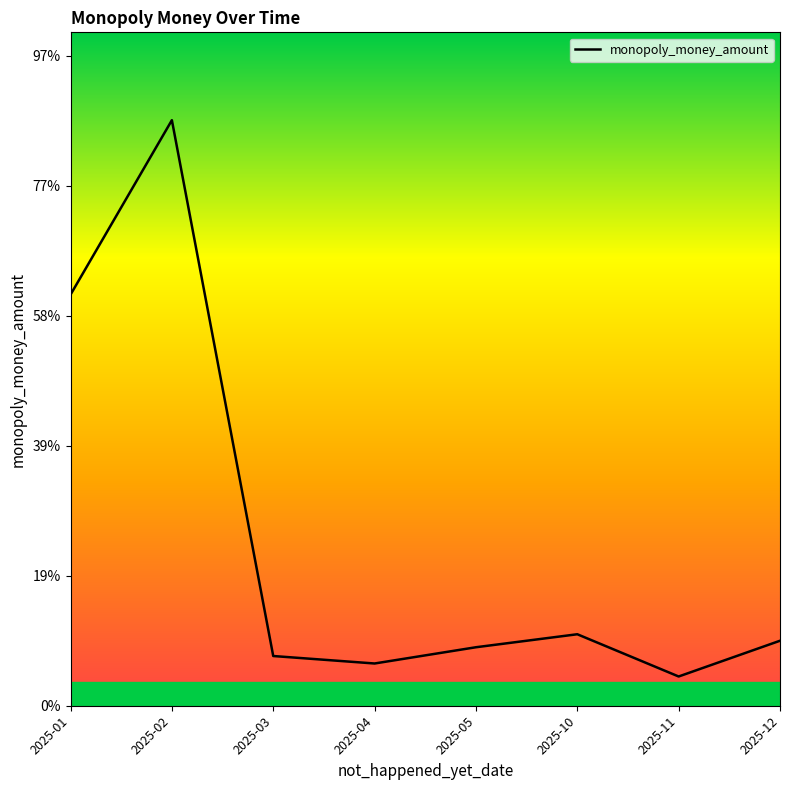

At which category does the chart reach its peak across all series?

2025-02